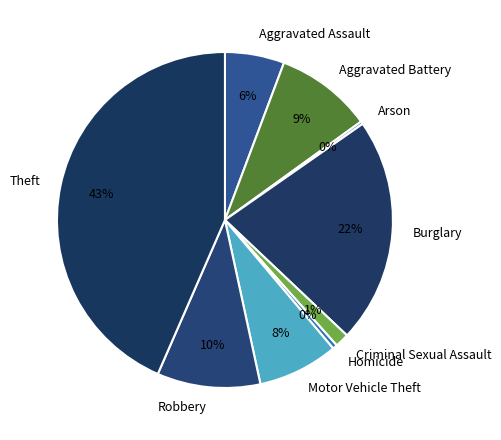

Do Theft and Motor Vehicle Theft together represent more than half of the pie?

Yes